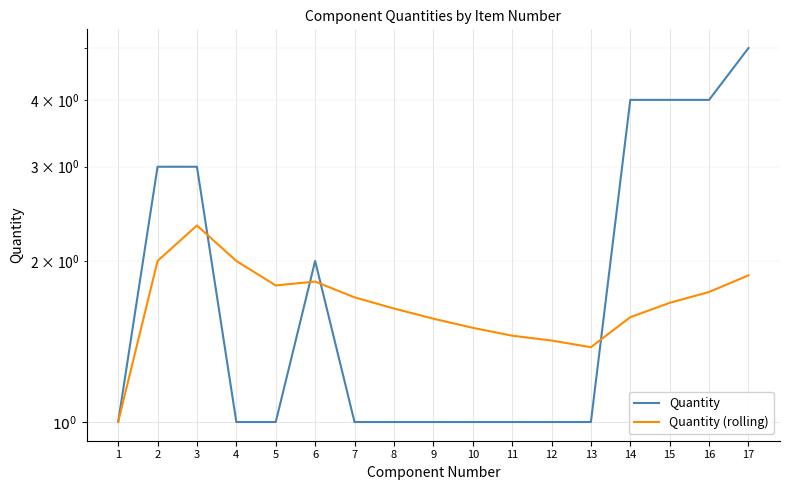

Is it true that Quantity (rolling) equals 1.4 at 11?

True